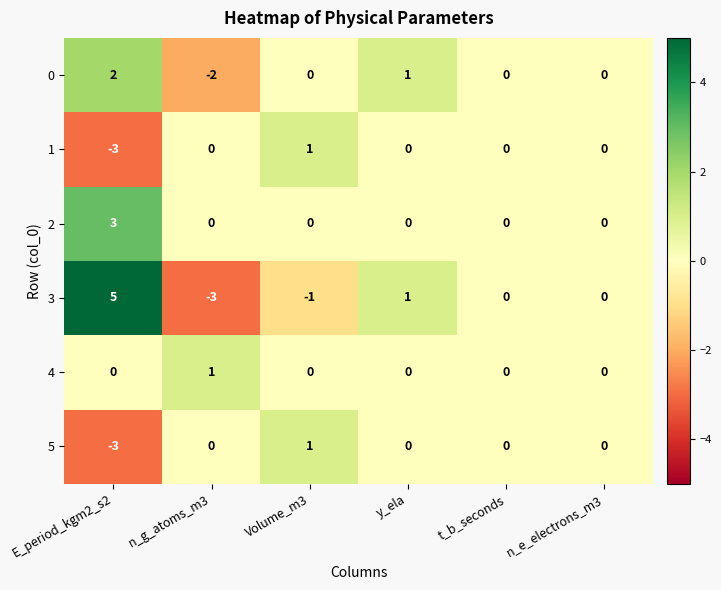

What is the minimum value shown in the chart?

-3